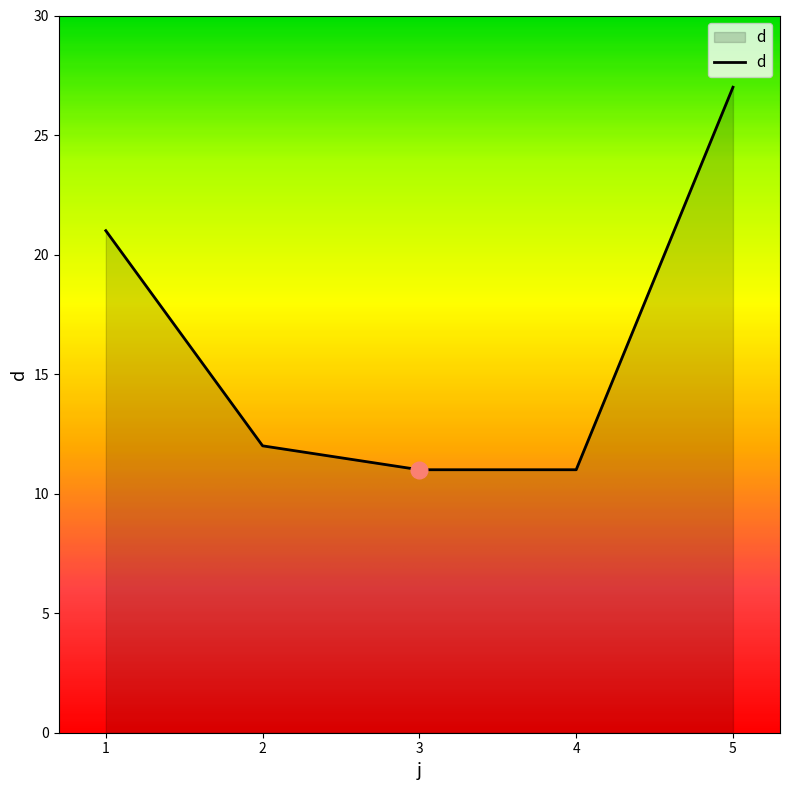

Count the number of data series in this chart.

1